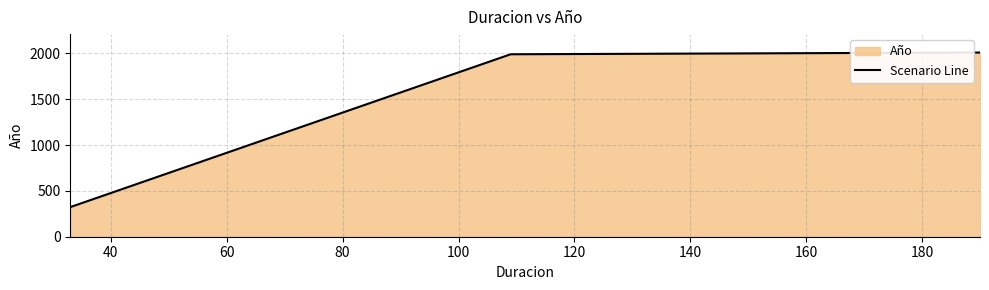

What is the minimum value shown in the chart?

323